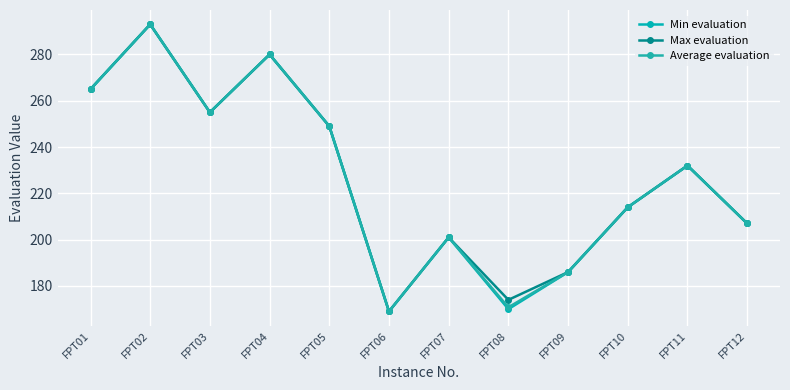

Where does the Min evaluation series first go above 232?

FPT01